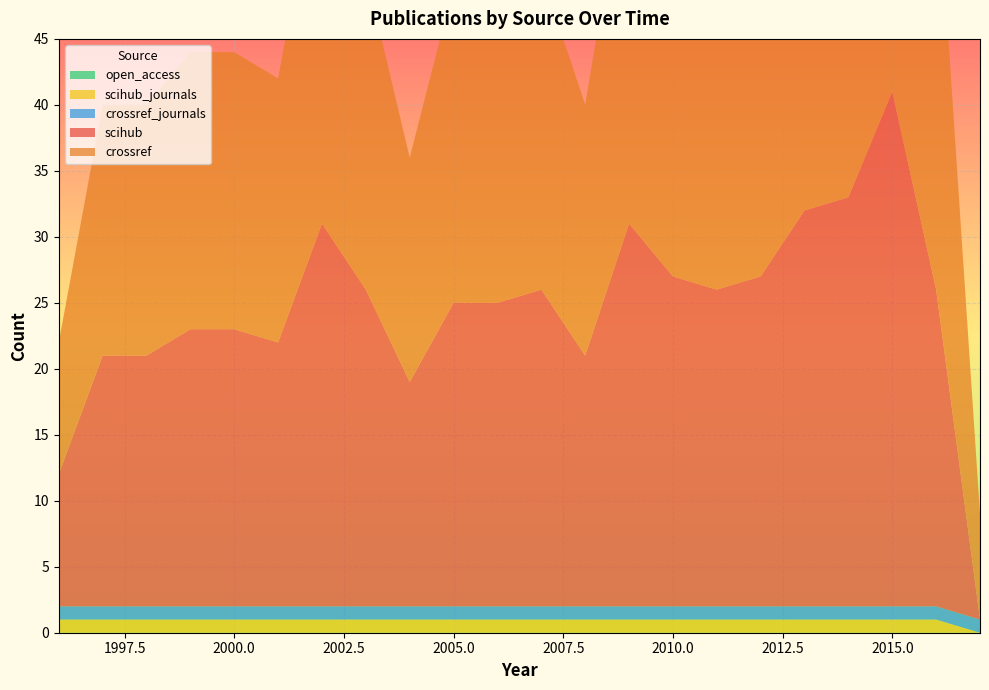

Reading left to right, list all the values displayed in this chart.

scihub: 1996=10	1997=19	1998=19	1999=21	2000=21	2001=20	2002=29	2003=24	2004=17	2005=23	2006=23	2007=24	2008=19	2009=29	2010=25	2011=24	2012=25	2013=30	2014=31	2015=39	2016=24	2017=0
crossref: 1996=10	1997=19	1998=19	1999=21	2000=21	2001=20	2002=29	2003=24	2004=17	2005=24	2006=23	2007=24	2008=19	2009=29	2010=25	2011=24	2012=25	2013=31	2014=31	2015=39	2016=33	2017=8
scihub_journals: 1996=1	1997=1	1998=1	1999=1	2000=1	2001=1	2002=1	2003=1	2004=1	2005=1	2006=1	2007=1	2008=1	2009=1	2010=1	2011=1	2012=1	2013=1	2014=1	2015=1	2016=1	2017=0
open_access: 1996=0	1997=0	1998=0	1999=0	2000=0	2001=0	2002=0	2003=0	2004=0	2005=0	2006=0	2007=0	2008=0	2009=0	2010=0	2011=0	2012=0	2013=0	2014=0	2015=0	2016=0	2017=0
crossref_journals: 1996=1	1997=1	1998=1	1999=1	2000=1	2001=1	2002=1	2003=1	2004=1	2005=1	2006=1	2007=1	2008=1	2009=1	2010=1	2011=1	2012=1	2013=1	2014=1	2015=1	2016=1	2017=1